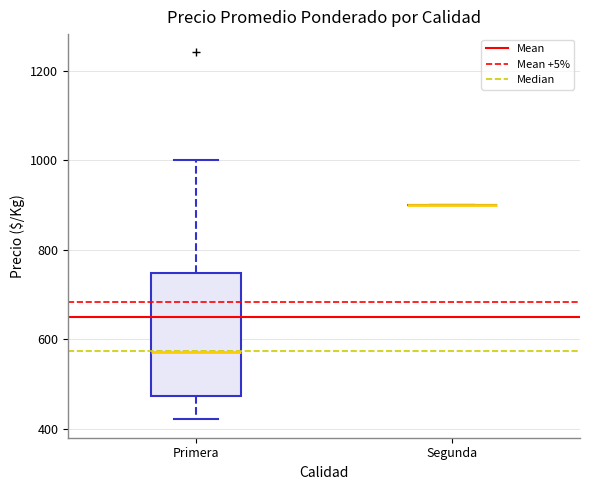

Reading left to right, read every box against the y-axis: the position of its median line, the range the box covers, and the ends of its whiskers. The values are not printed on the chart, so give them approximately, as read against the axis.

Primera: median 580, box 480 to 740, whiskers 420 to 1000
Segunda: box collapsed to a line at 900, whiskers 900 to 900